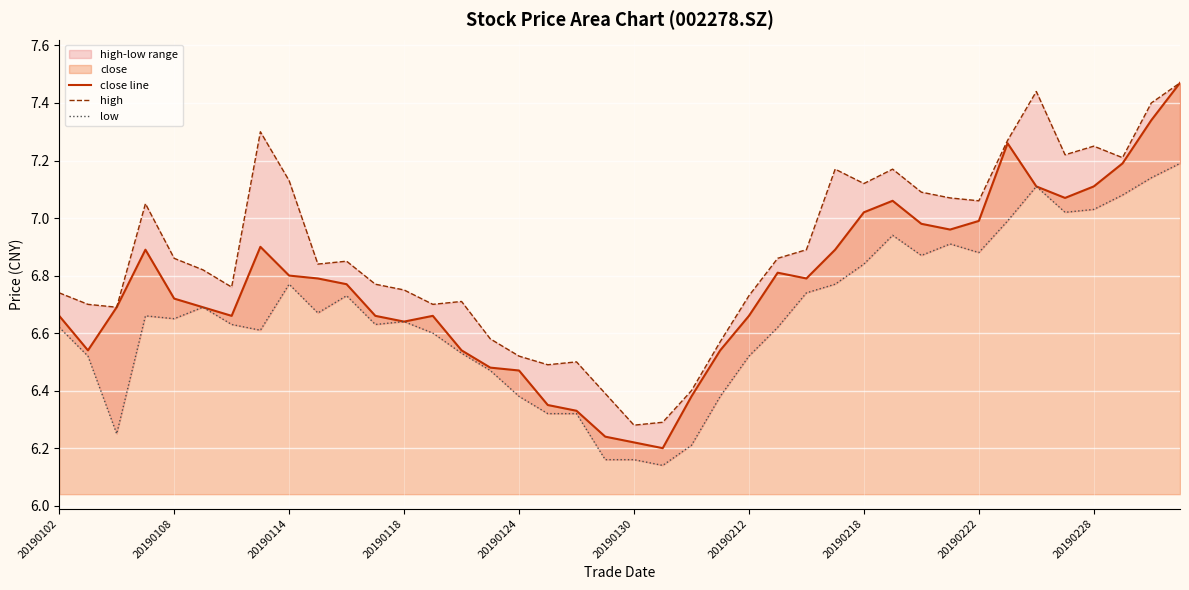

Which series has the widest spread of values?

close line